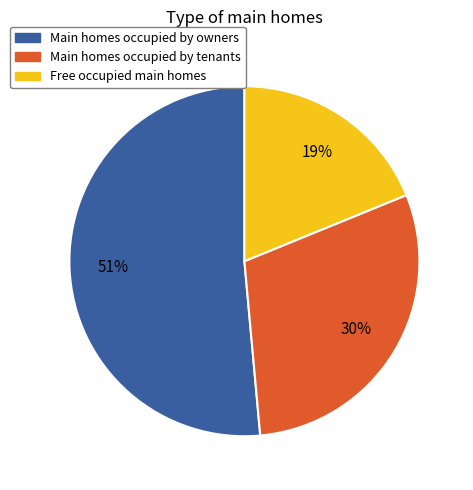

Is it true that Main homes occupied by owners is 51% of the pie?

True